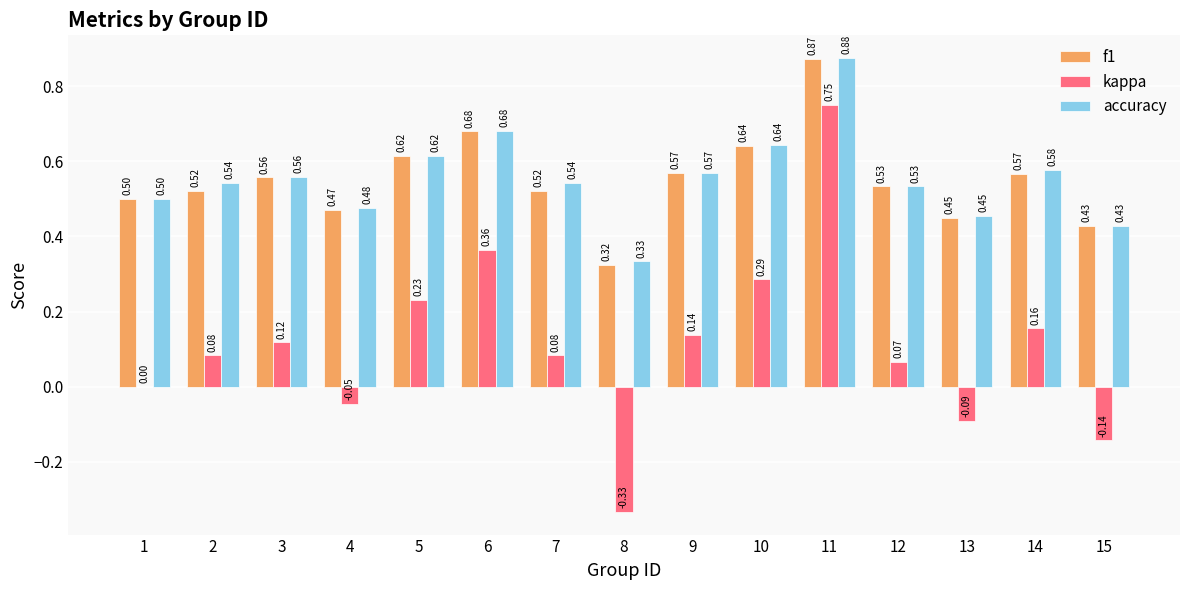

Between 1 and 15, which series saw the biggest shift?

kappa